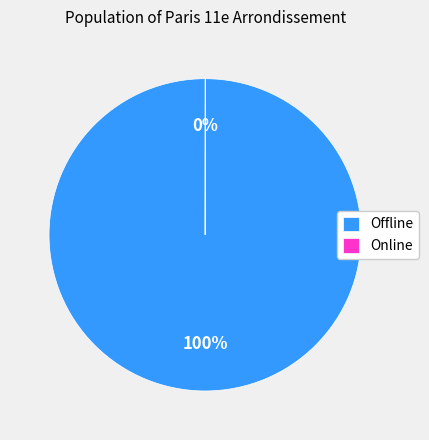

To the nearest percent, what is the difference between the largest and smallest slice percentages?

100%